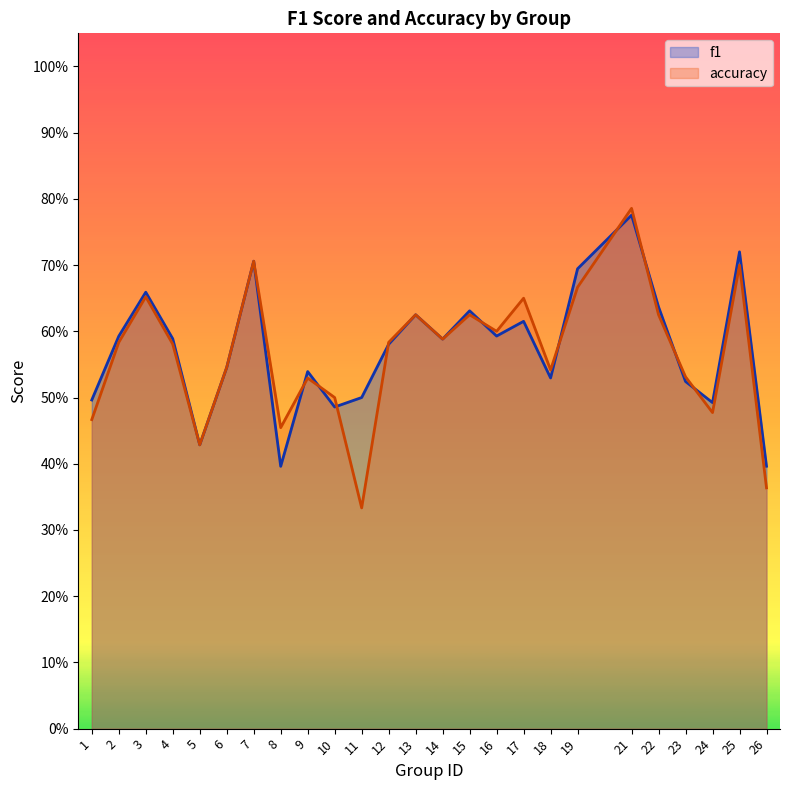

At which category is the sum across all series the highest?

21